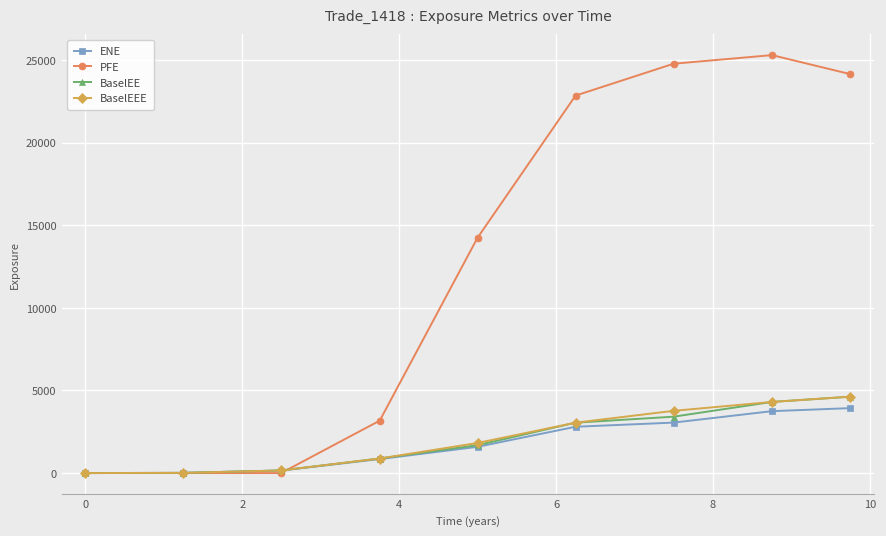

At how many categories does at least one series exceed 7302?

5